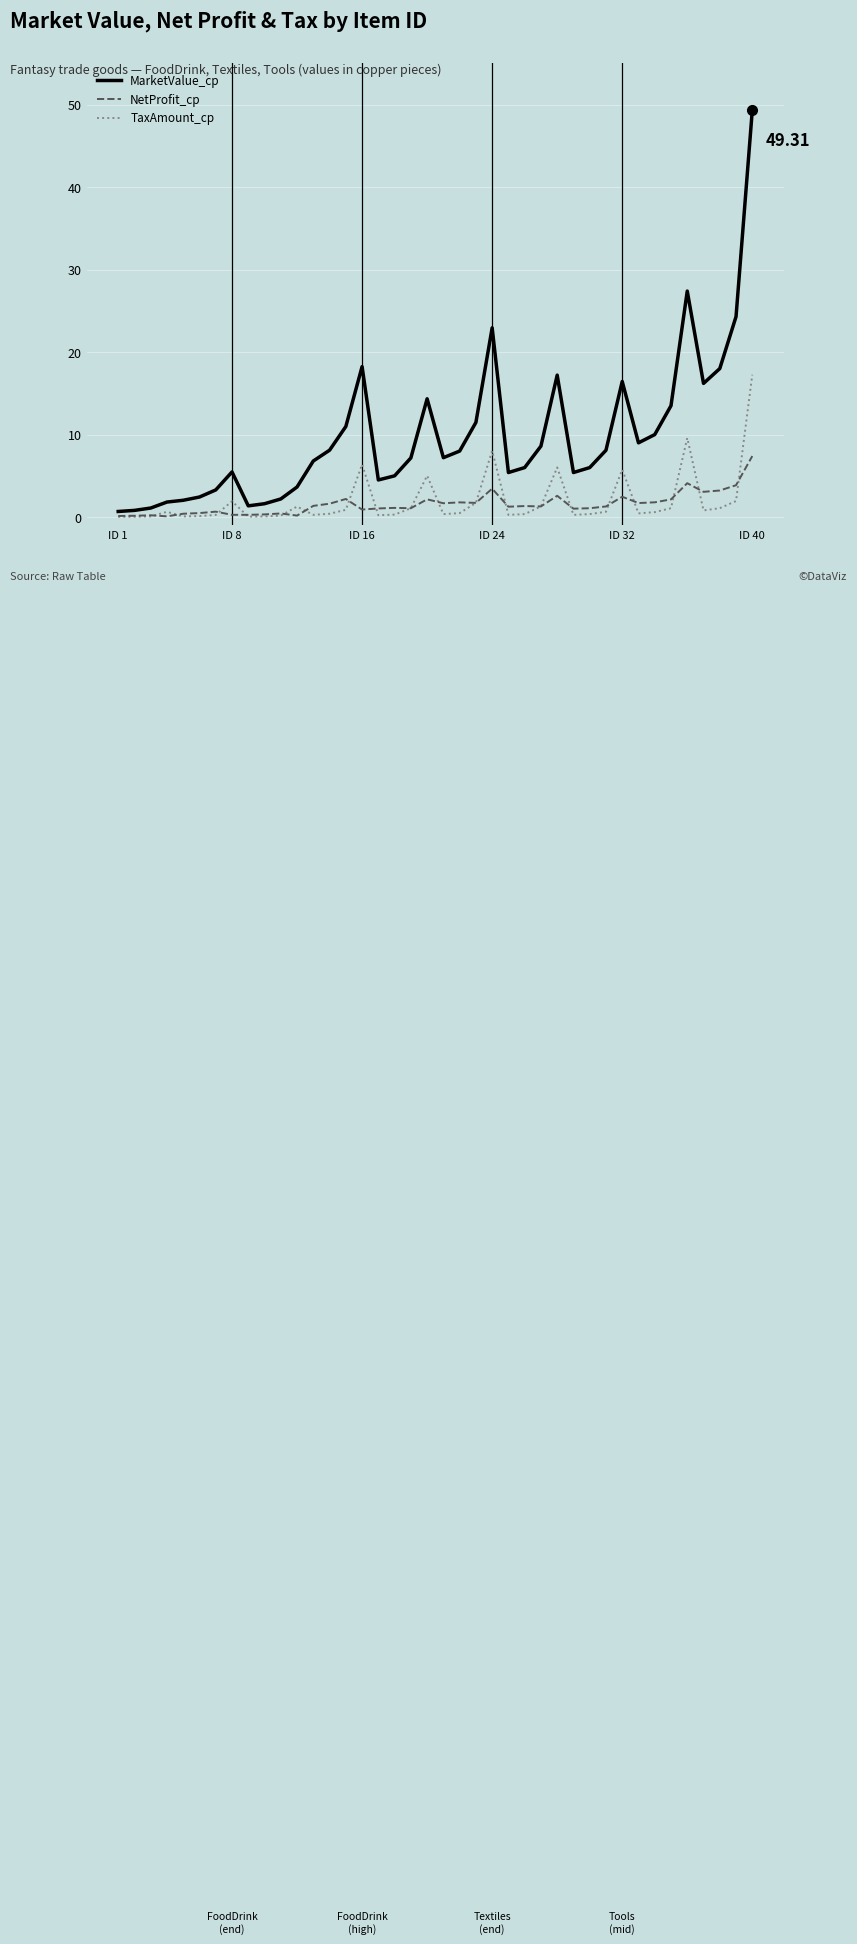

Which series has the largest total across all categories?

MarketValue_cp